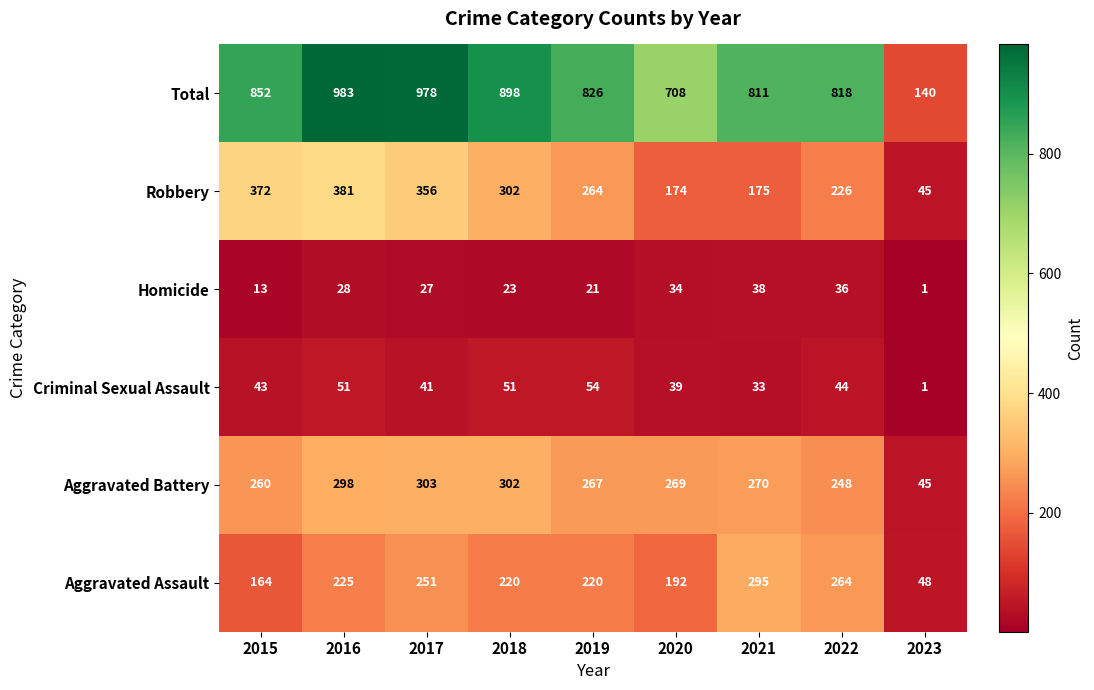

Which series has the largest total across all categories?

Total